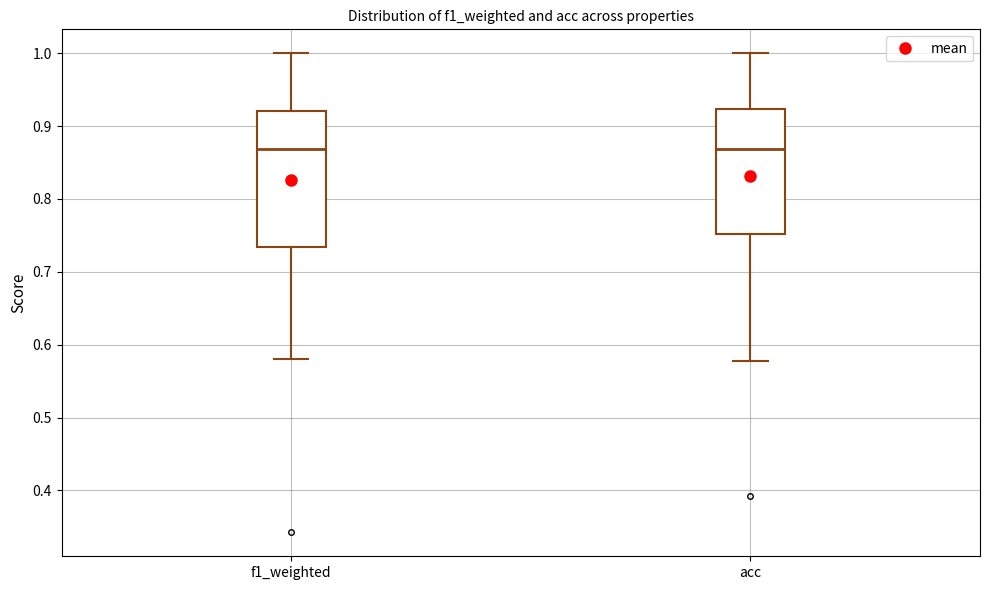

Reading left to right, read every box against the y-axis: the position of its median line, the range the box covers, and the ends of its whiskers. The values are not printed on the chart, so give them approximately, as read against the axis.

f1_weighted: median 0.87, box 0.73 to 0.92, whiskers 0.58 to 1.00
acc: median 0.87, box 0.75 to 0.92, whiskers 0.58 to 1.00